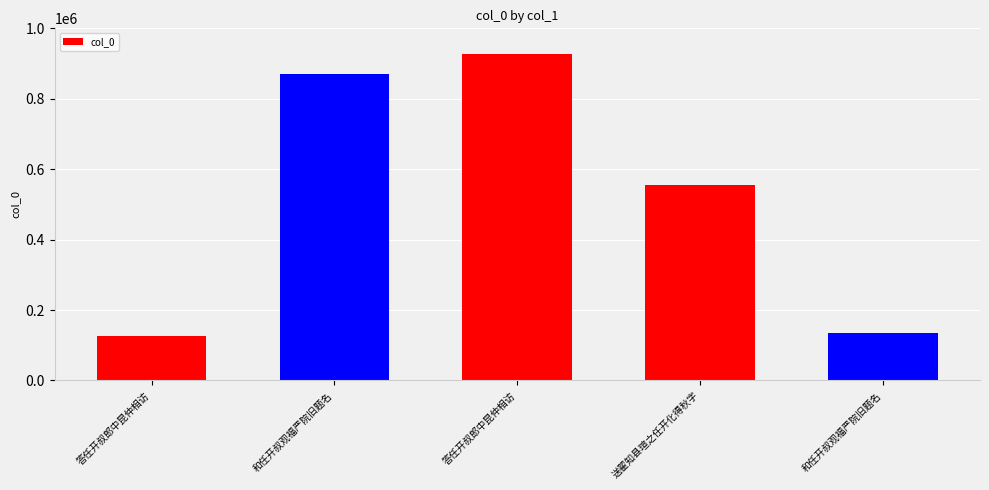

How many data points are less than 555142?

2